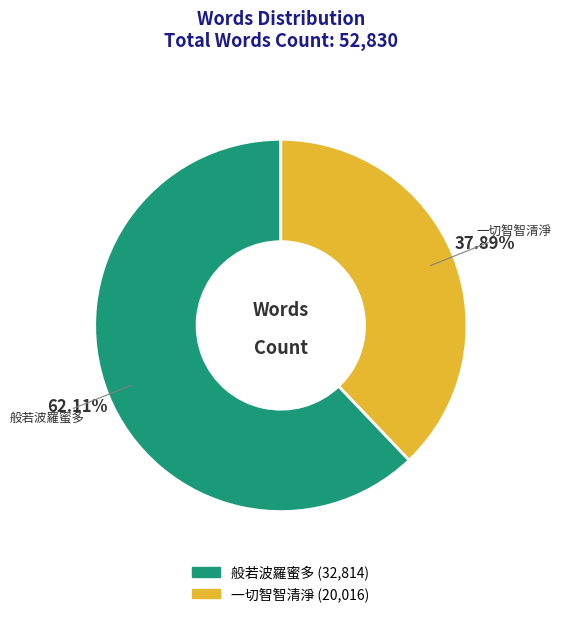

What is the ratio of the value at 一切智智清淨 to the value at 般若波羅蜜多?

0.6